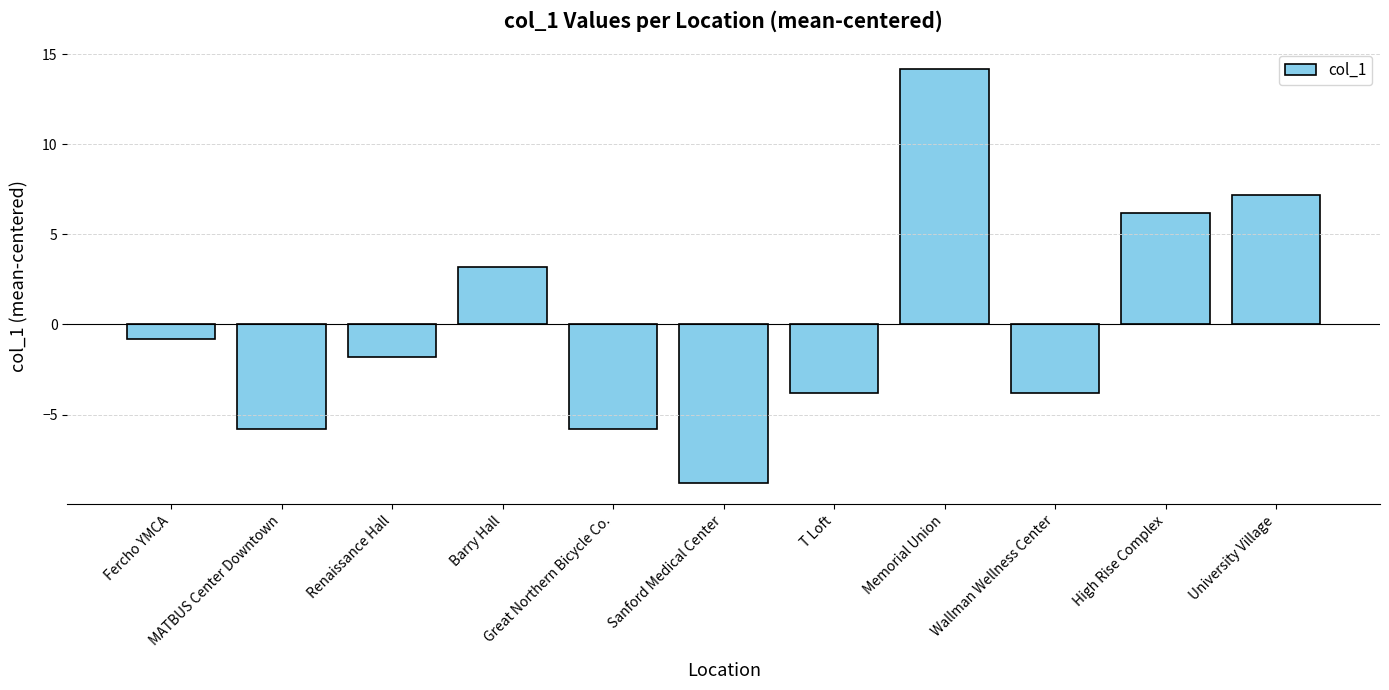

Does the chart contain any negative values?

Yes